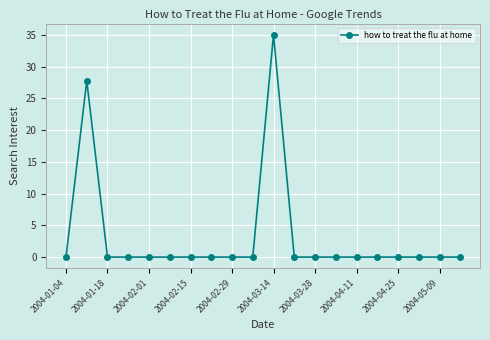

What is the average value?

3.1